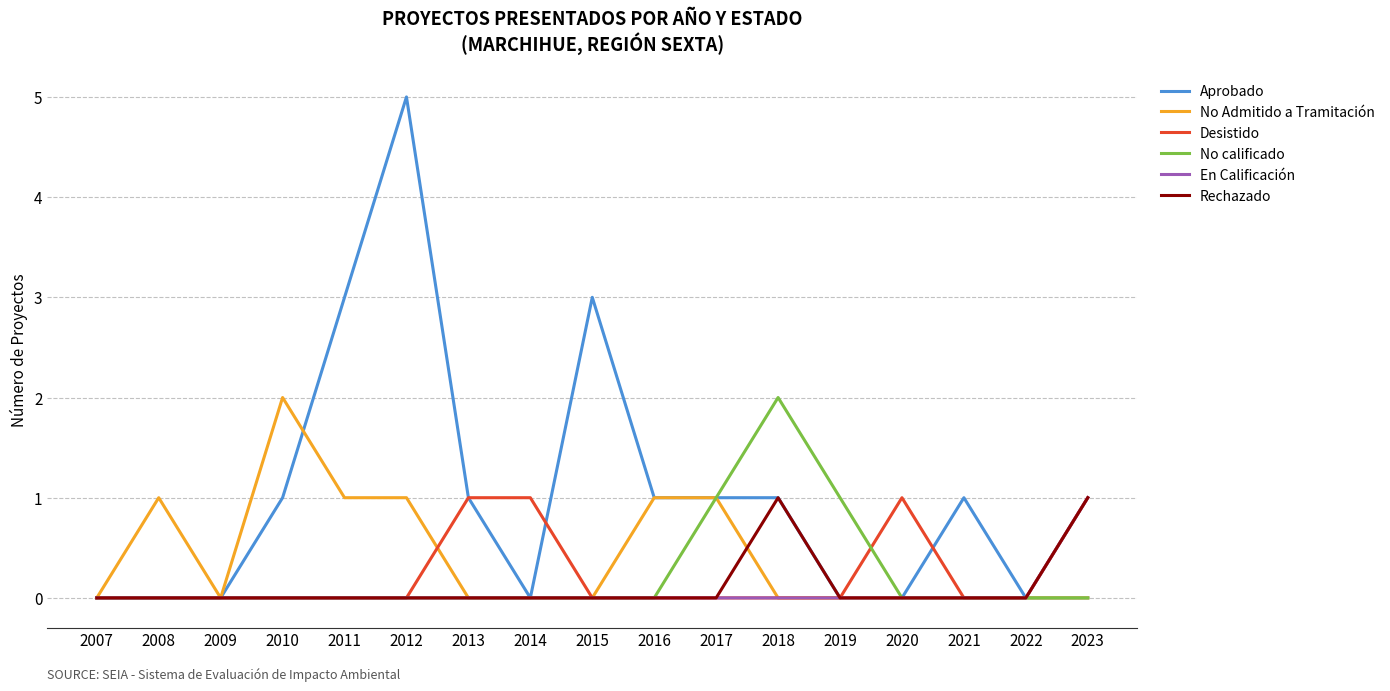

Is this an area chart (filled region under the line)?

No